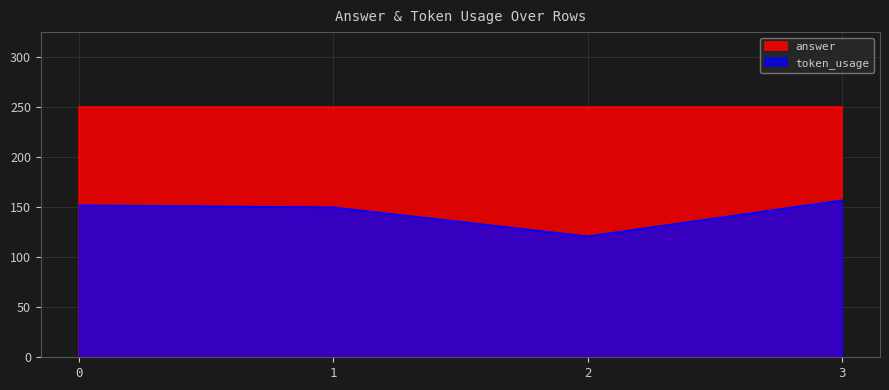

What is the change in value from 0 to 1?

-2